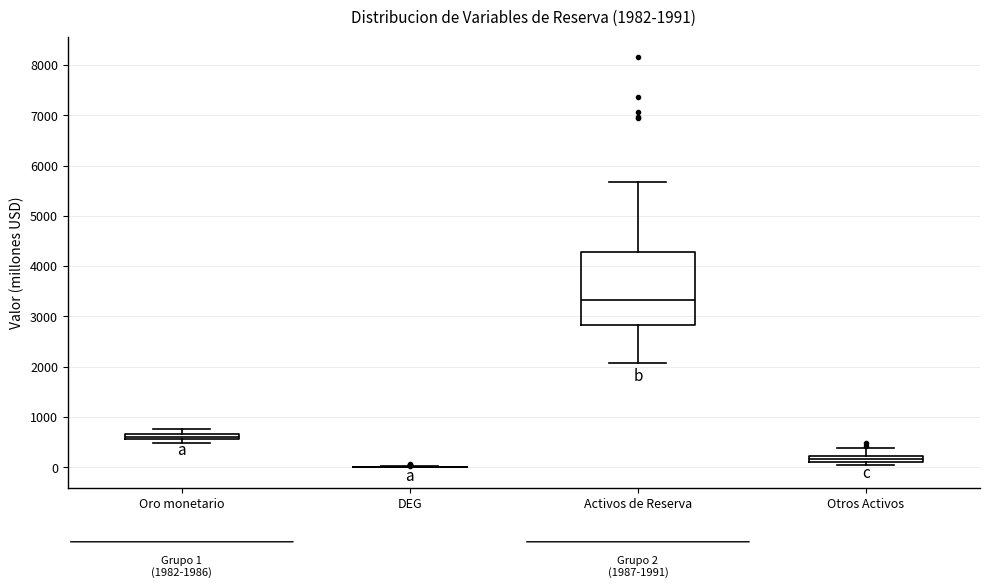

Comparing the boxes themselves (not the whiskers), which one is the tallest?

Activos de Reserva